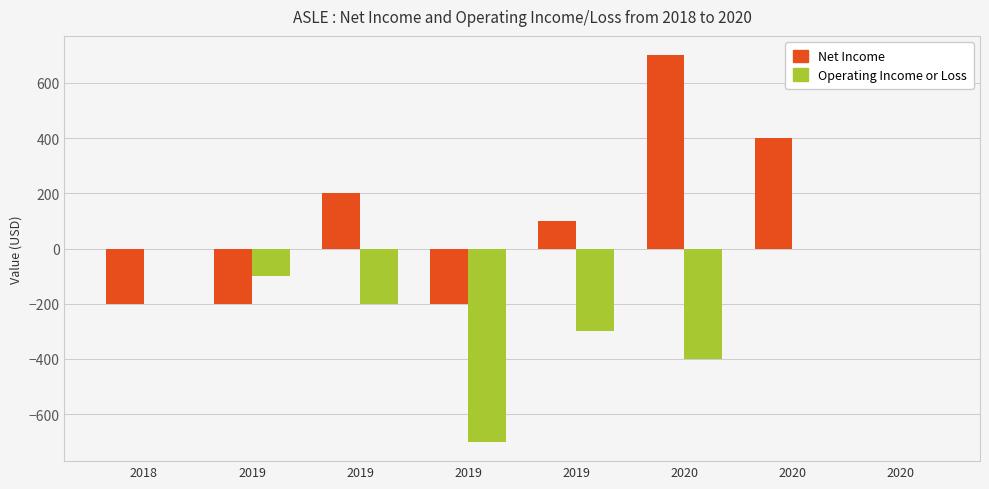

Count the number of categories in the chart.

8